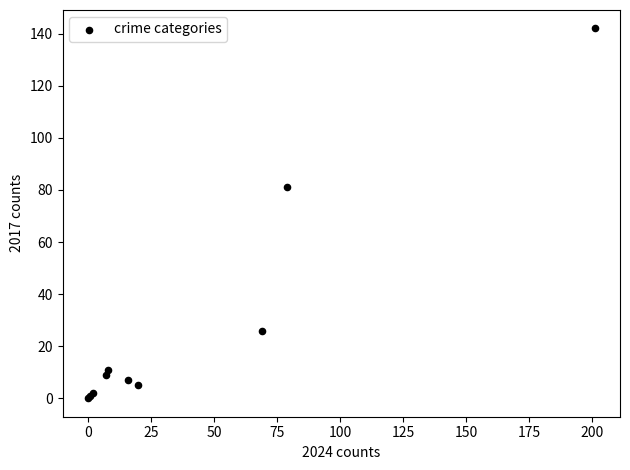

What Y value in the scatter plot is closest to 71?

81